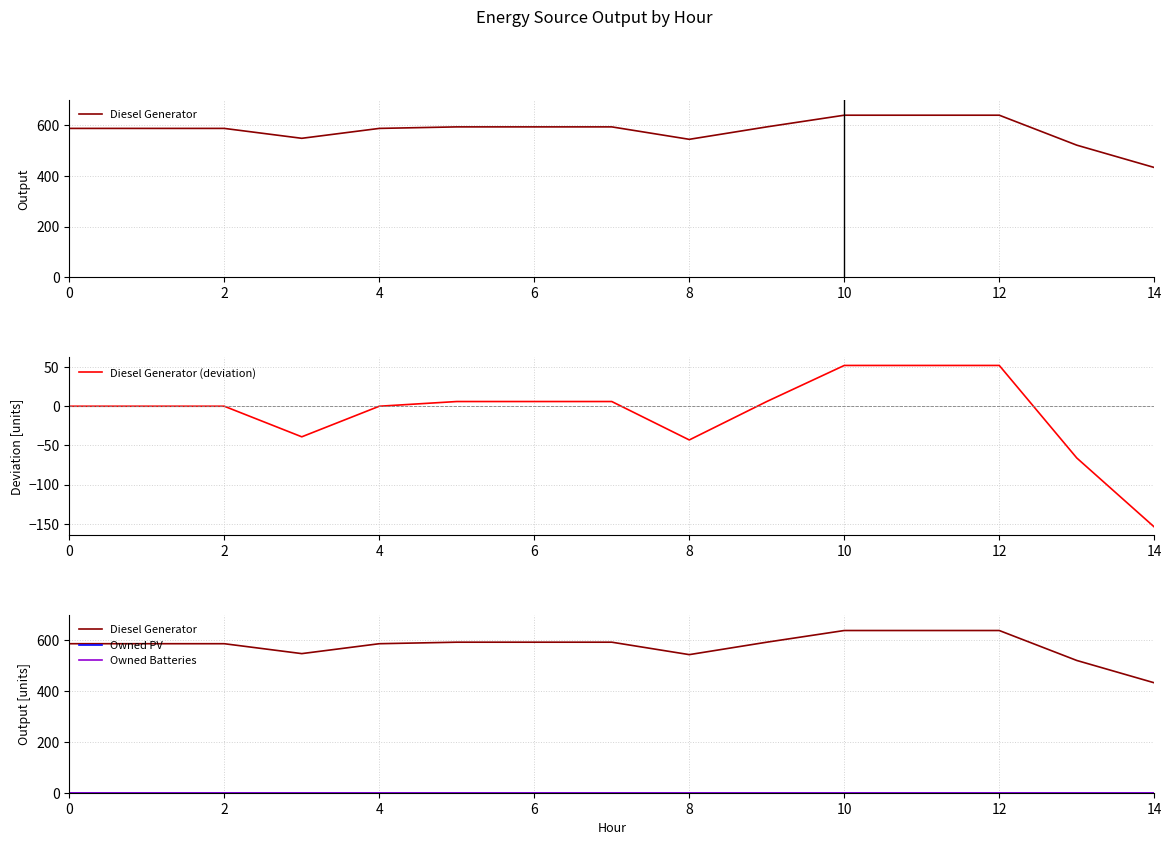

Does the chart display data point markers on the line(s)?

No